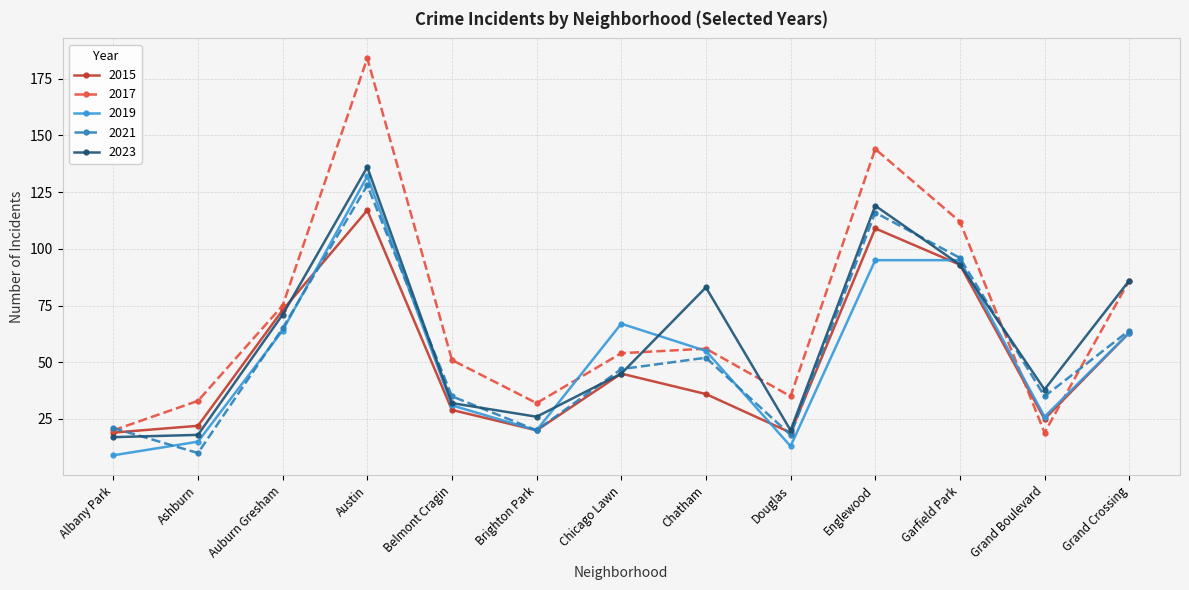

What is the label of the 12th point from the right?

Ashburn